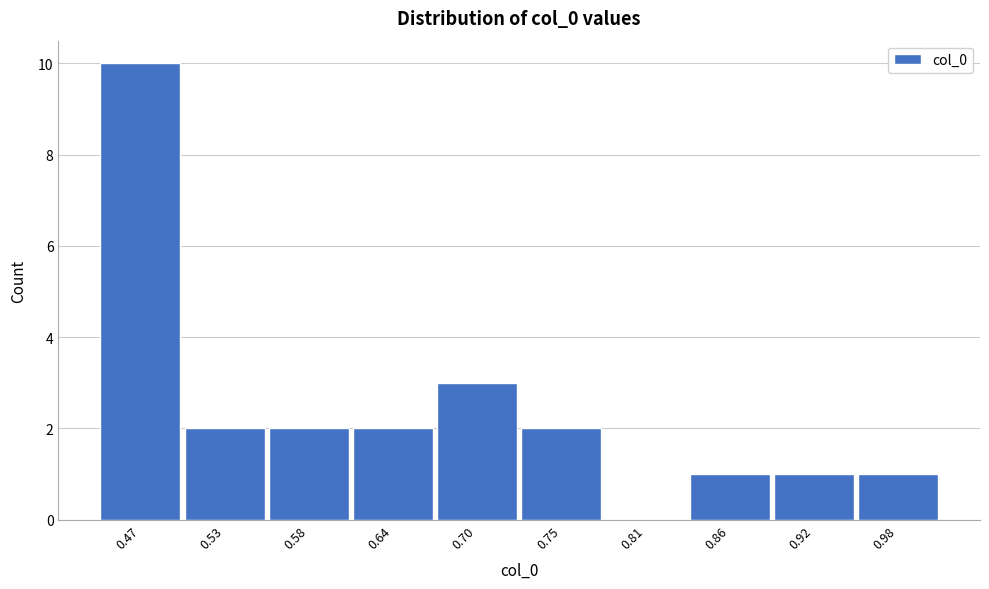

Reading left to right, what are all the values shown in this chart?

0.47=10	0.53=2	0.58=2	0.64=2	0.70=3	0.75=2	0.81=0	0.86=1	0.92=1	0.98=1